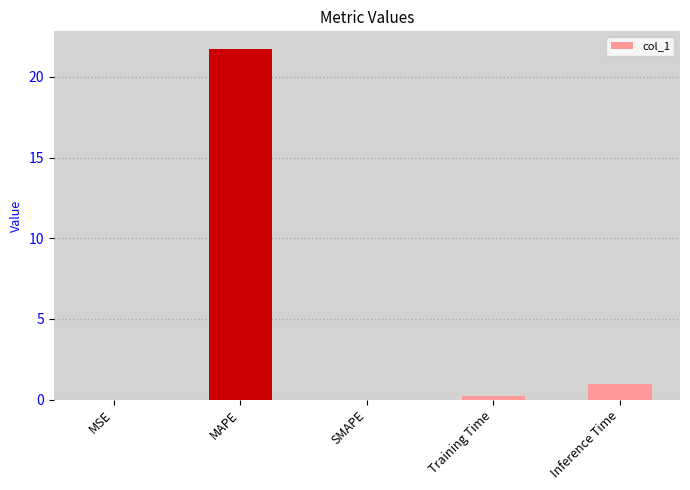

How many categories are shown in the chart?

5